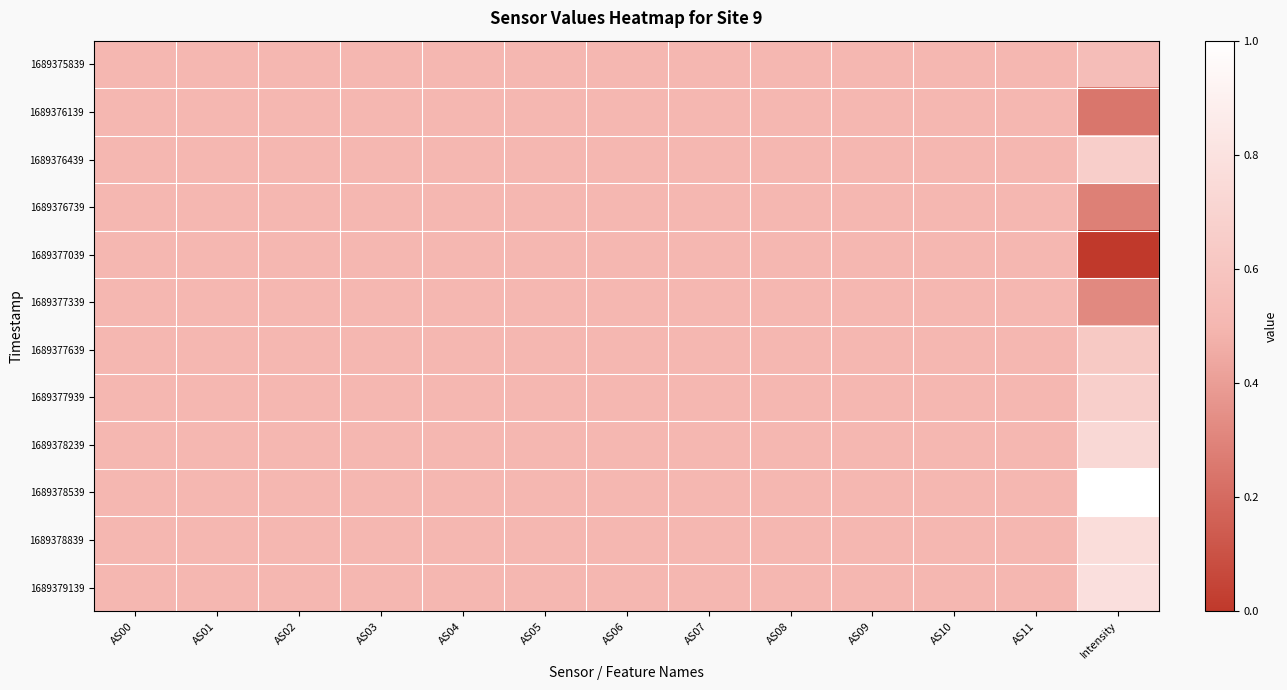

Reading right to left, what are all the values shown in this chart?

1689375839: Intensity=0.5	AS11=0.5	AS10=0.5	AS09=0.5	AS08=0.5	AS07=0.5	AS06=0.5	AS05=0.5	AS04=0.5	AS03=0.5	AS02=0.5	AS01=0.5	AS00=0.5
1689376139: Intensity=0.2	AS11=0.5	AS10=0.5	AS09=0.5	AS08=0.5	AS07=0.5	AS06=0.5	AS05=0.5	AS04=0.5	AS03=0.5	AS02=0.5	AS01=0.5	AS00=0.5
1689376439: Intensity=0.7	AS11=0.5	AS10=0.5	AS09=0.5	AS08=0.5	AS07=0.5	AS06=0.5	AS05=0.5	AS04=0.5	AS03=0.5	AS02=0.5	AS01=0.5	AS00=0.5
1689376739: Intensity=0.3	AS11=0.5	AS10=0.5	AS09=0.5	AS08=0.5	AS07=0.5	AS06=0.5	AS05=0.5	AS04=0.5	AS03=0.5	AS02=0.5	AS01=0.5	AS00=0.5
1689377039: Intensity=0.0	AS11=0.5	AS10=0.5	AS09=0.5	AS08=0.5	AS07=0.5	AS06=0.5	AS05=0.5	AS04=0.5	AS03=0.5	AS02=0.5	AS01=0.5	AS00=0.5
1689377339: Intensity=0.3	AS11=0.5	AS10=0.5	AS09=0.5	AS08=0.5	AS07=0.5	AS06=0.5	AS05=0.5	AS04=0.5	AS03=0.5	AS02=0.5	AS01=0.5	AS00=0.5
1689377639: Intensity=0.6	AS11=0.5	AS10=0.5	AS09=0.5	AS08=0.5	AS07=0.5	AS06=0.5	AS05=0.5	AS04=0.5	AS03=0.5	AS02=0.5	AS01=0.5	AS00=0.5
1689377939: Intensity=0.7	AS11=0.5	AS10=0.5	AS09=0.5	AS08=0.5	AS07=0.5	AS06=0.5	AS05=0.5	AS04=0.5	AS03=0.5	AS02=0.5	AS01=0.5	AS00=0.5
1689378239: Intensity=0.7	AS11=0.5	AS10=0.5	AS09=0.5	AS08=0.5	AS07=0.5	AS06=0.5	AS05=0.5	AS04=0.5	AS03=0.5	AS02=0.5	AS01=0.5	AS00=0.5
1689378539: Intensity=1.0	AS11=0.5	AS10=0.5	AS09=0.5	AS08=0.5	AS07=0.5	AS06=0.5	AS05=0.5	AS04=0.5	AS03=0.5	AS02=0.5	AS01=0.5	AS00=0.5
1689378839: Intensity=0.8	AS11=0.5	AS10=0.5	AS09=0.5	AS08=0.5	AS07=0.5	AS06=0.5	AS05=0.5	AS04=0.5	AS03=0.5	AS02=0.5	AS01=0.5	AS00=0.5
1689379139: Intensity=0.8	AS11=0.5	AS10=0.5	AS09=0.5	AS08=0.5	AS07=0.5	AS06=0.5	AS05=0.5	AS04=0.5	AS03=0.5	AS02=0.5	AS01=0.5	AS00=0.5